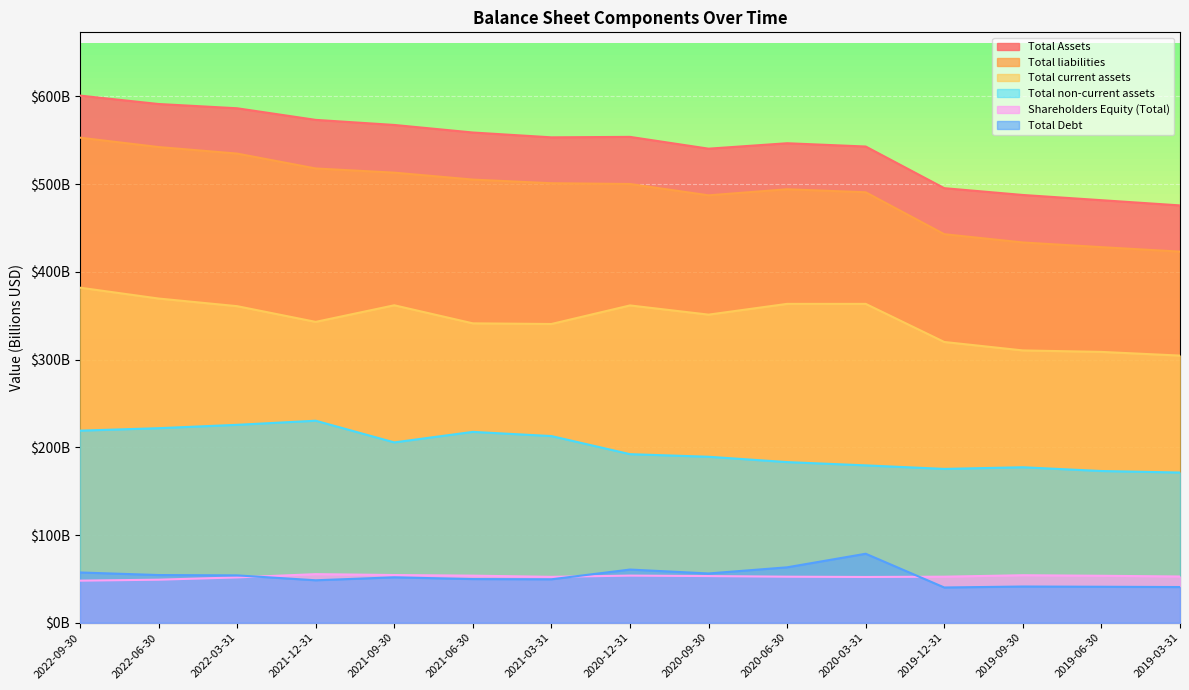

Between 2022-06-30 and 2020-06-30, which is larger?

2022-06-30